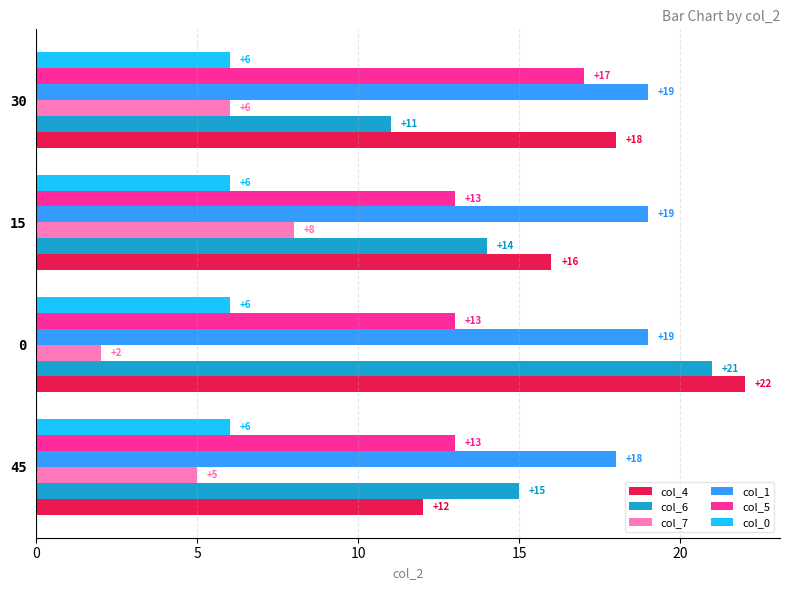

What is the sum of all col_7 values?

21